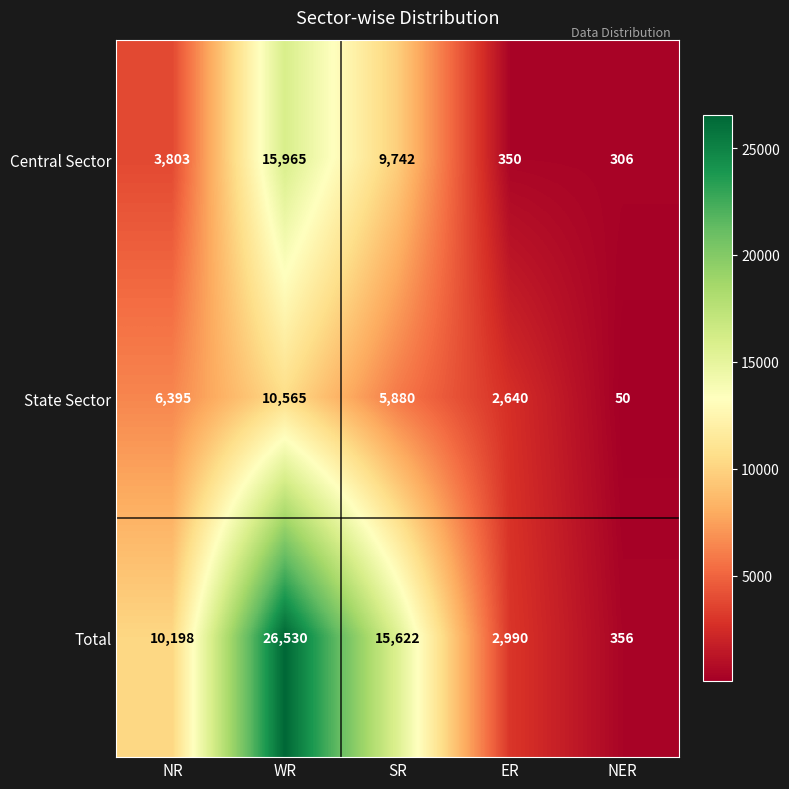

What is the spread (max minus min) of values at ER?

2640